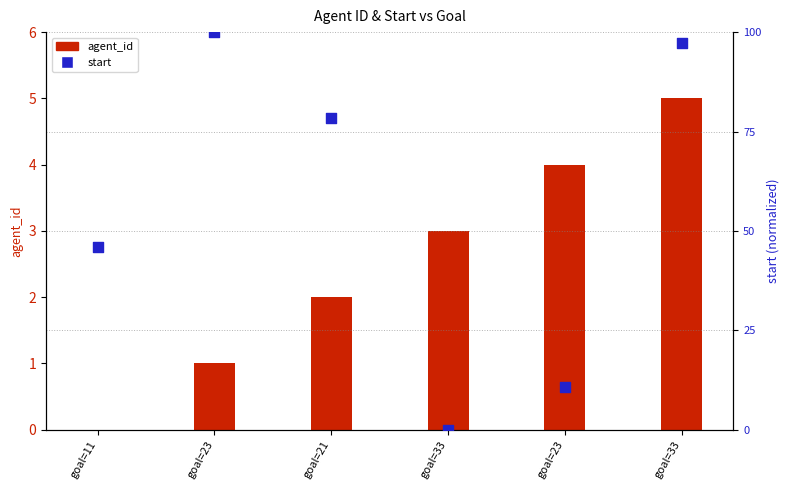

Which series has the largest Y range (max minus min)?

agent_id